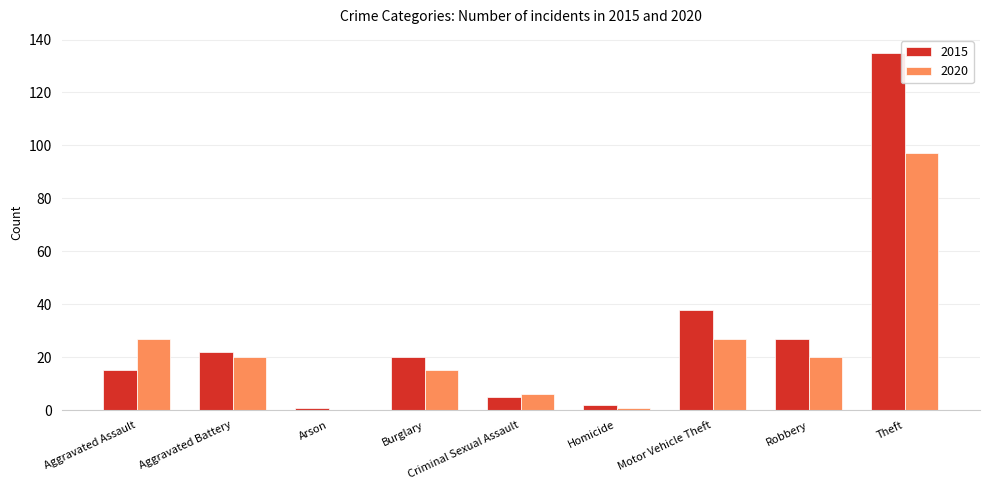

The 2020 series shows 11 at Criminal Sexual Assault. True or false?

False